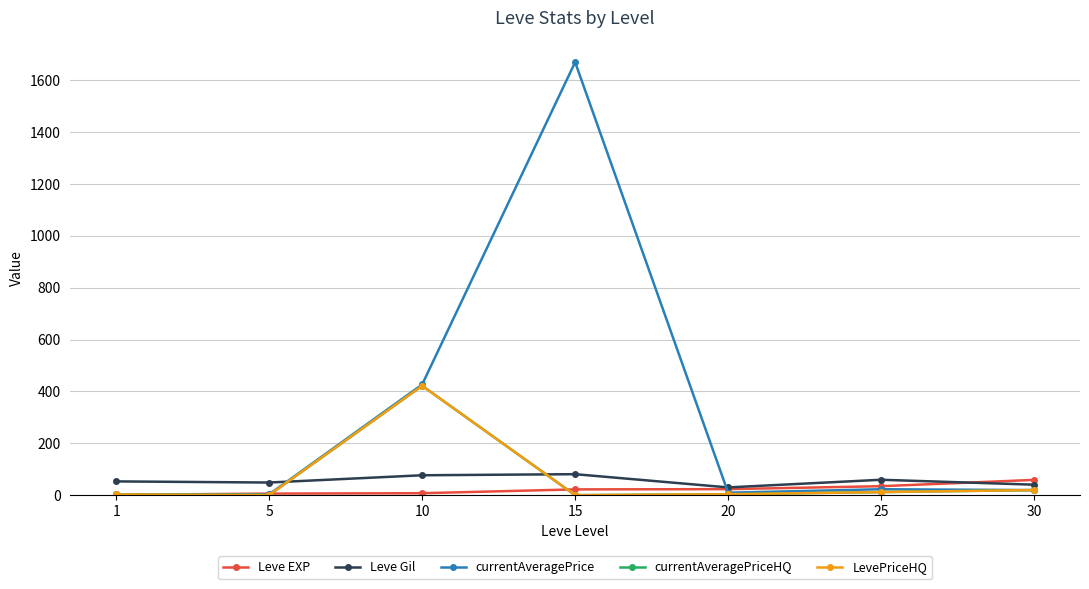

Does the chart have visible grid lines?

Yes